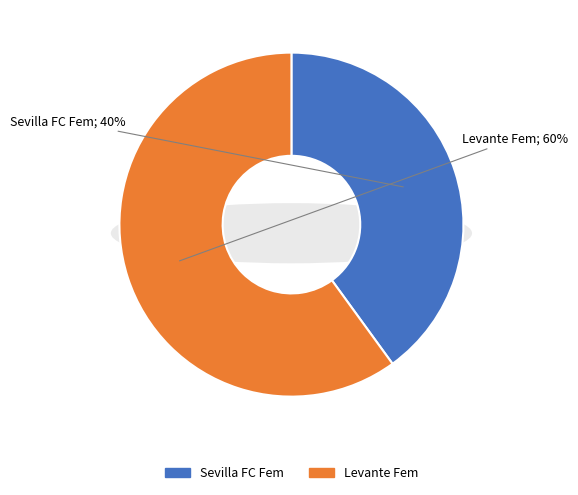

Is the sum of Levante Fem and Sevilla FC Fem greater than half?

Yes